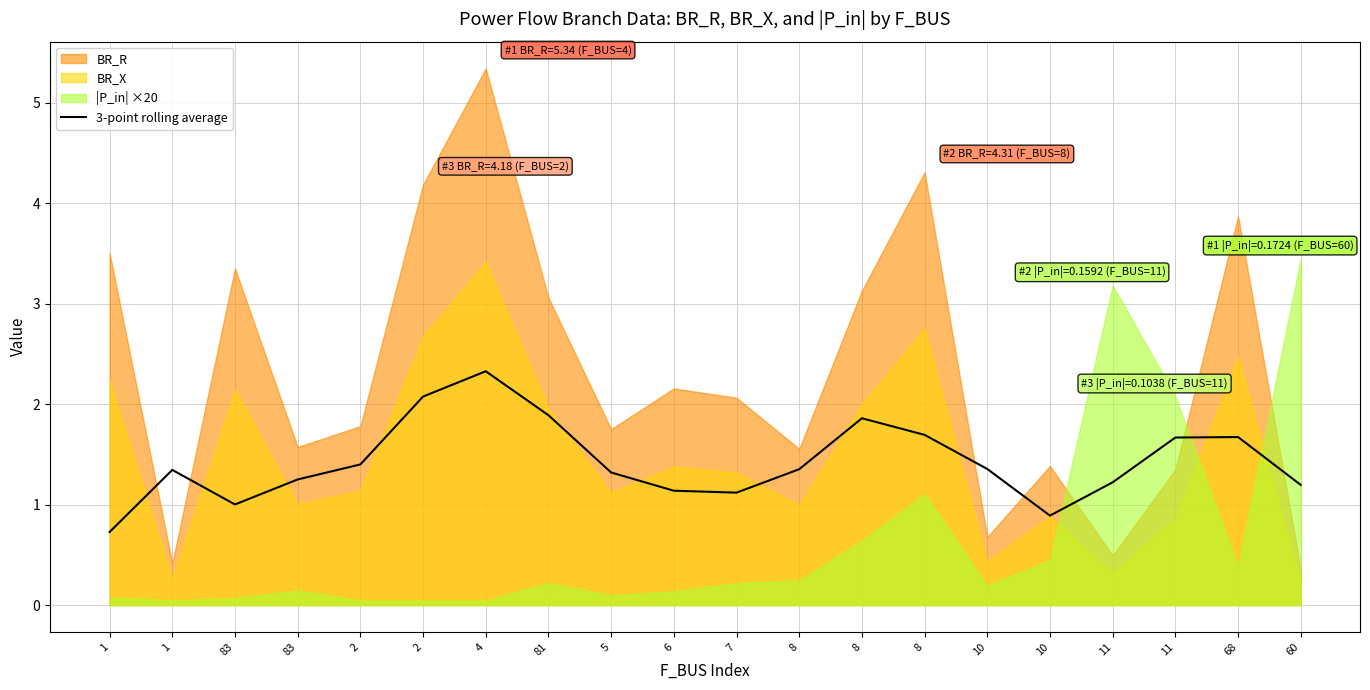

What is the change in value from 83 to 2?

+0.4